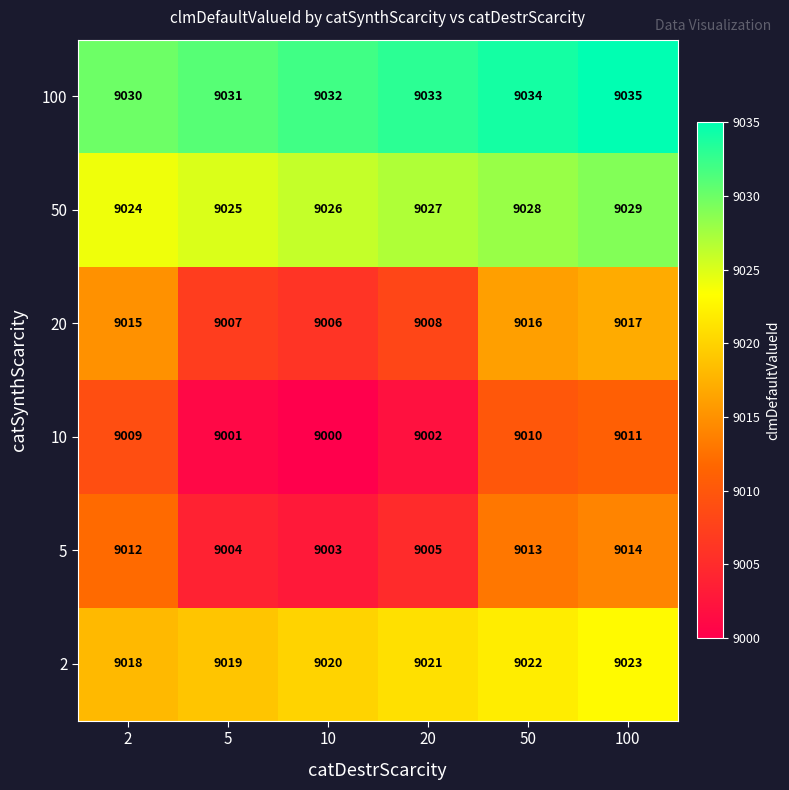

Count the number of data series in this chart.

6